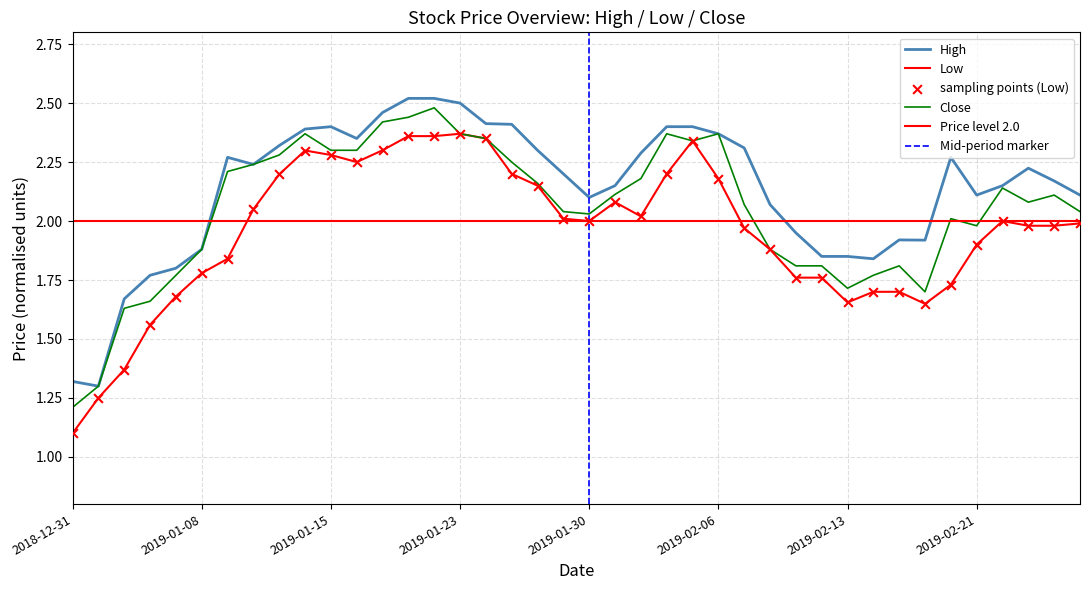

Which series contains the lowest Y value?

Low